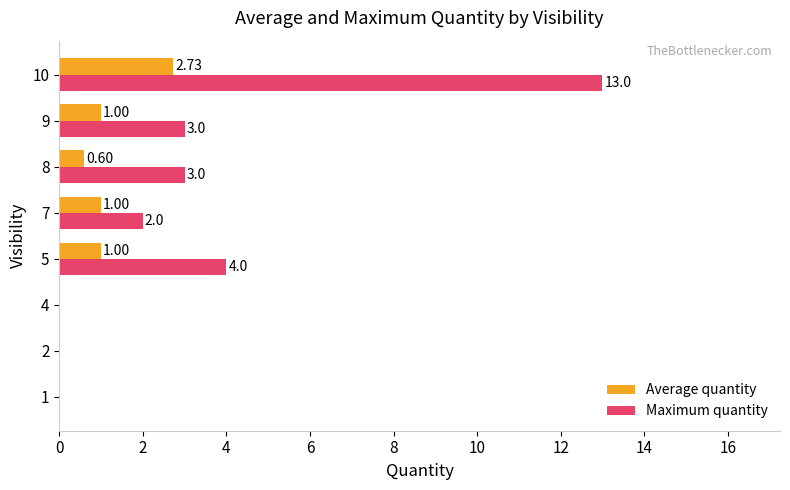

What is the sum of all Maximum quantity values?

25.0